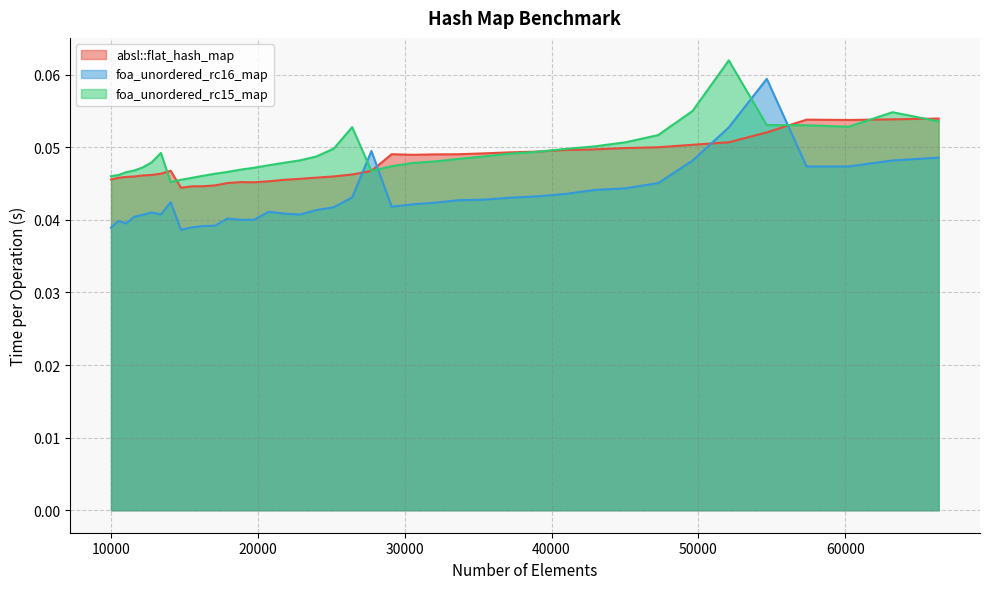

The foa_unordered_rc15_map series shows 0.1 at 54656. True or false?

True